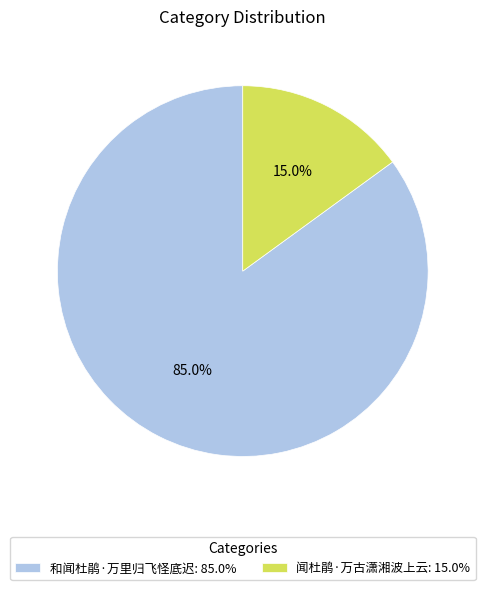

Which category has the biggest portion of the pie?

和闻杜鹃·万里归飞怪底迟